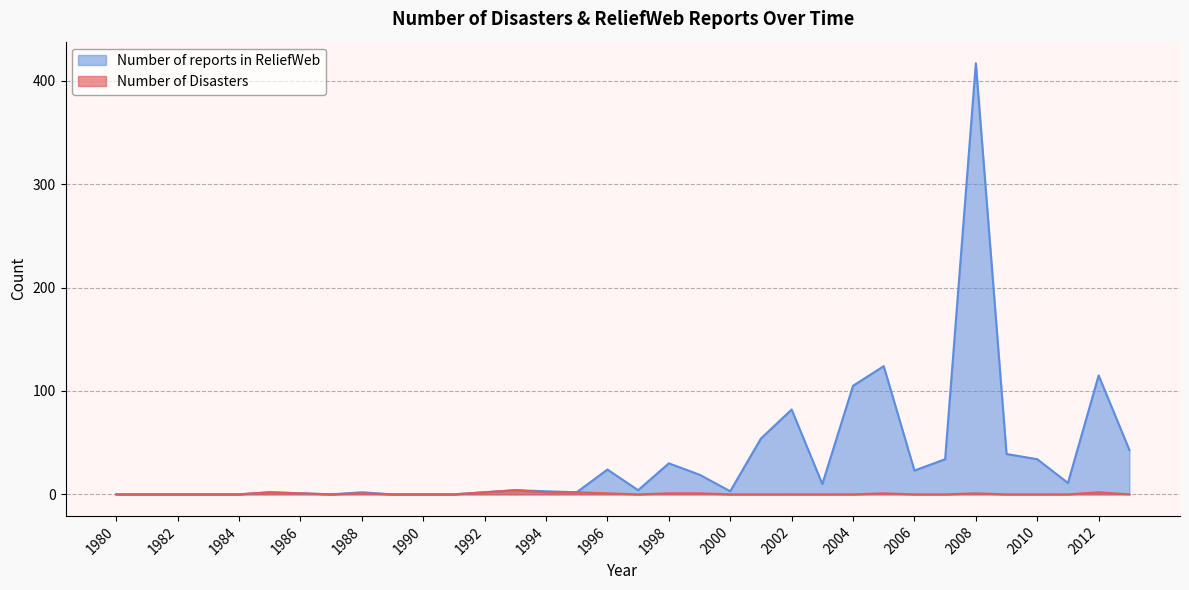

What are all the series names shown in the legend?

Number of reports in ReliefWeb, Number of Disasters